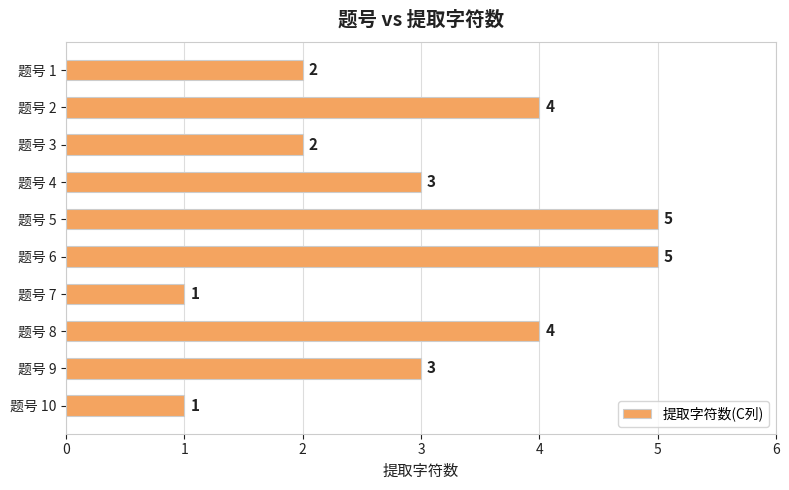

The chart shows a value of 5 at 题号 5. True or false?

True